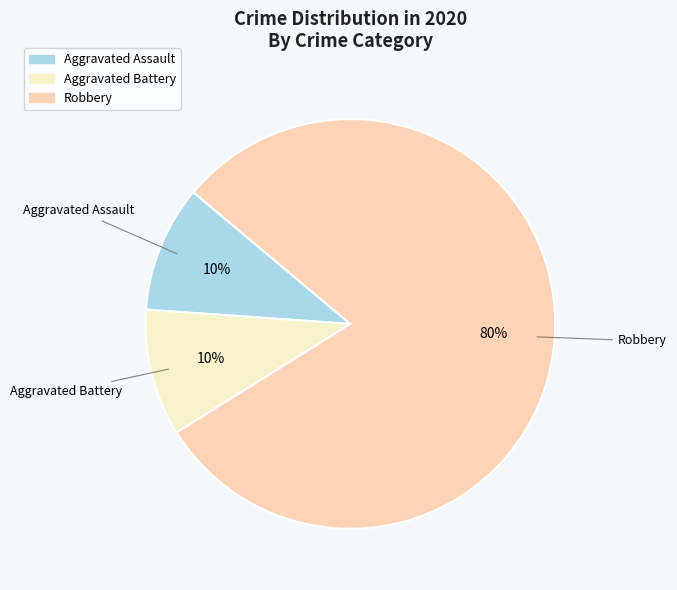

What percentage is the Aggravated Battery slice, to the nearest percent?

10%